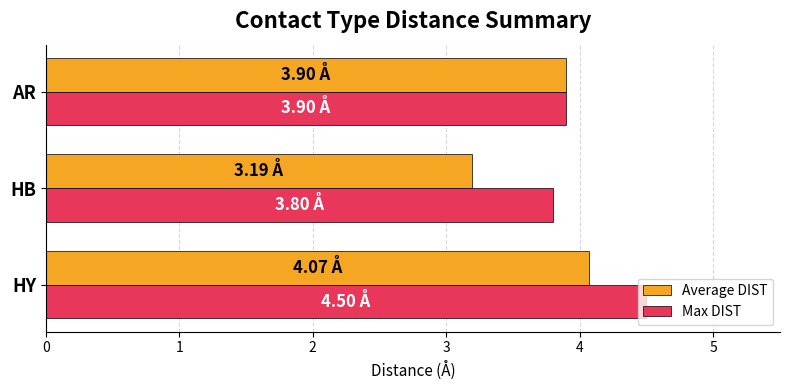

Where is Average DIST nearest to the value 3?

HB